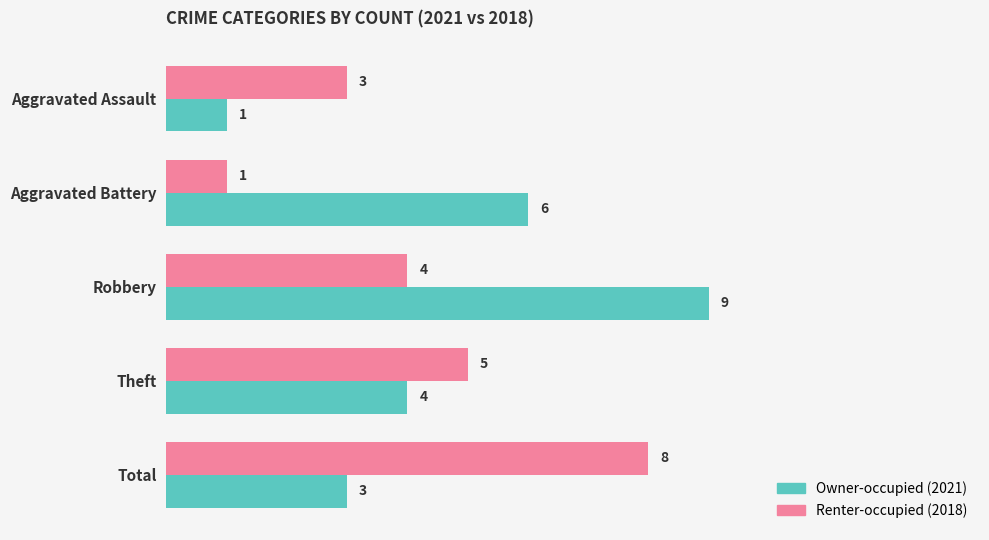

At which category is the sum across all series the highest?

Robbery